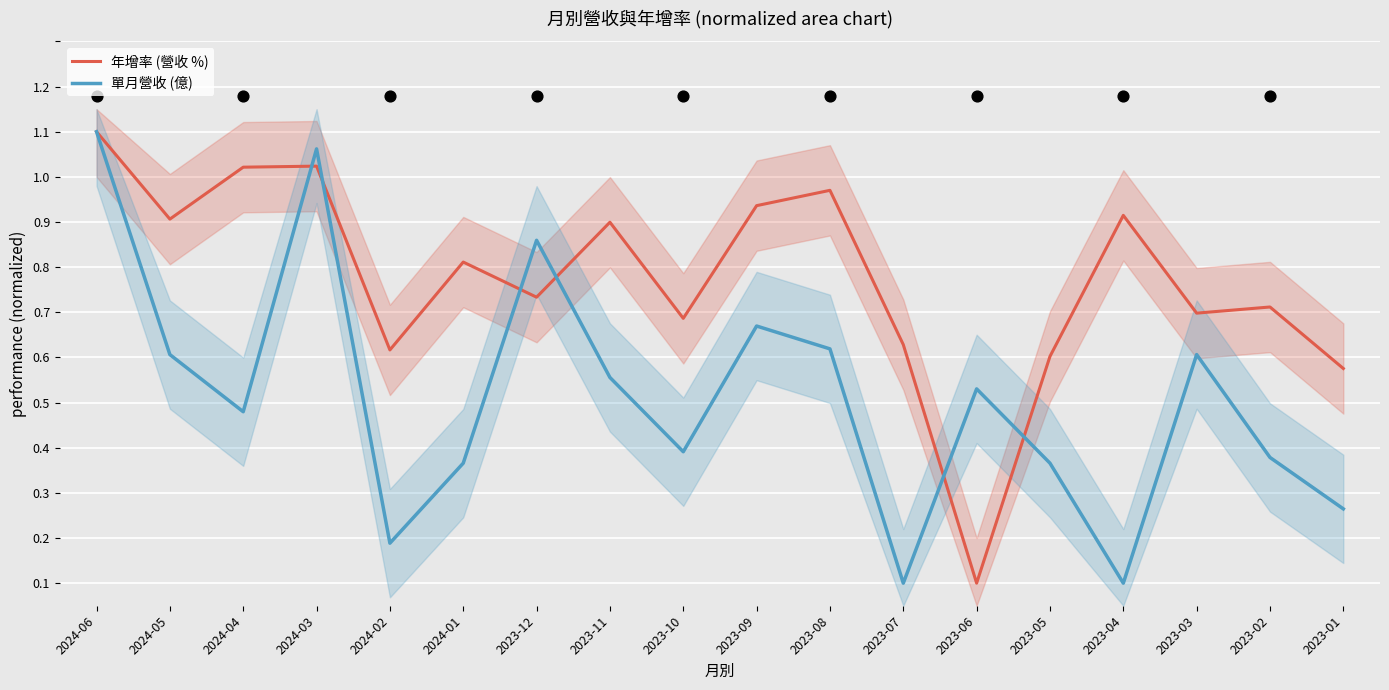

What are all the series names shown in the legend?

年增率 (營收 %), 單月營收 (億)